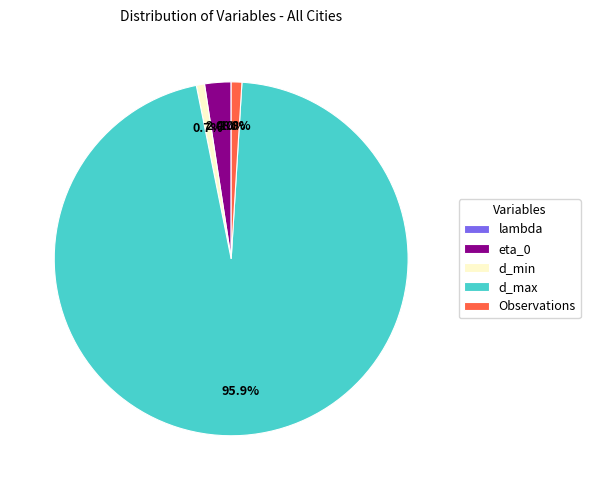

Do d_min and Observations together represent more than half of the pie?

No